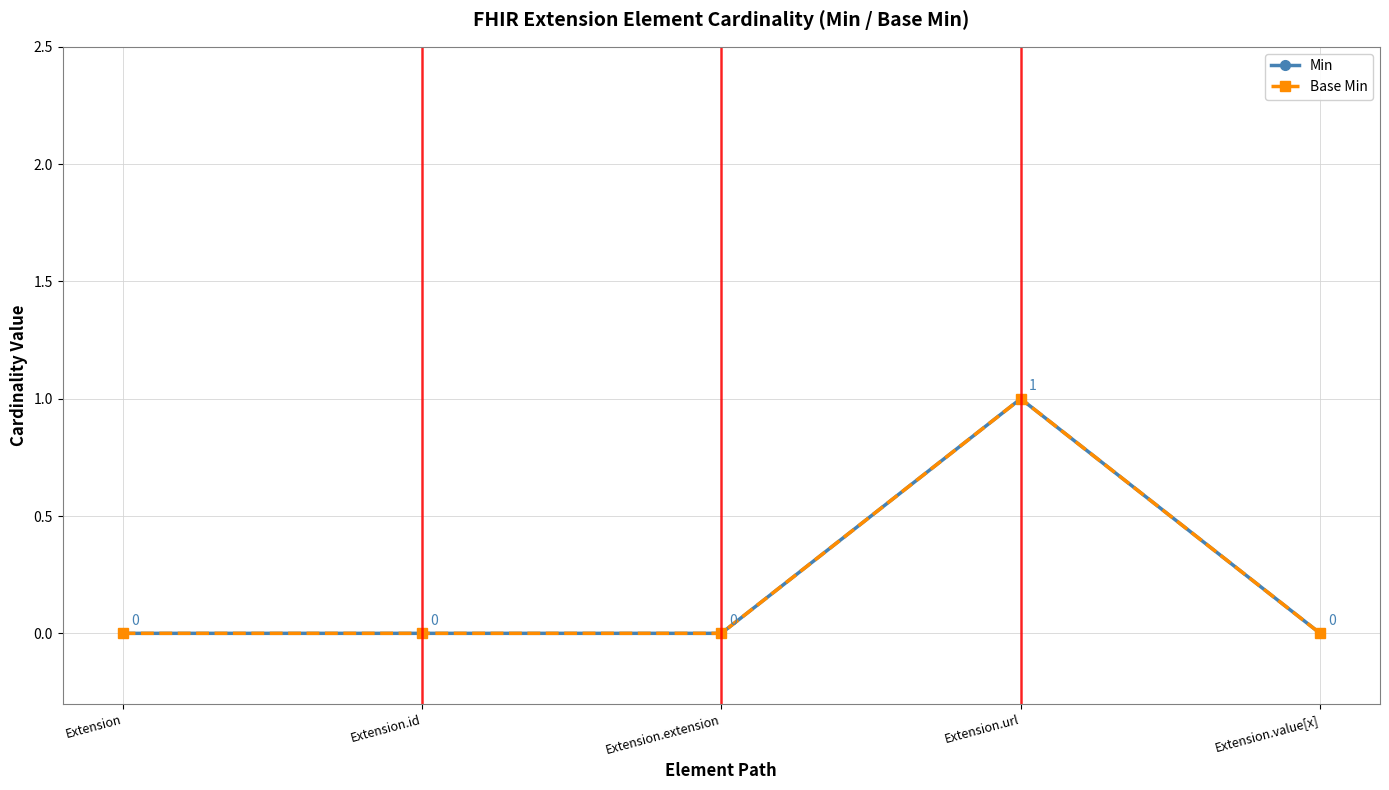

At how many categories does at least one series exceed 0?

1